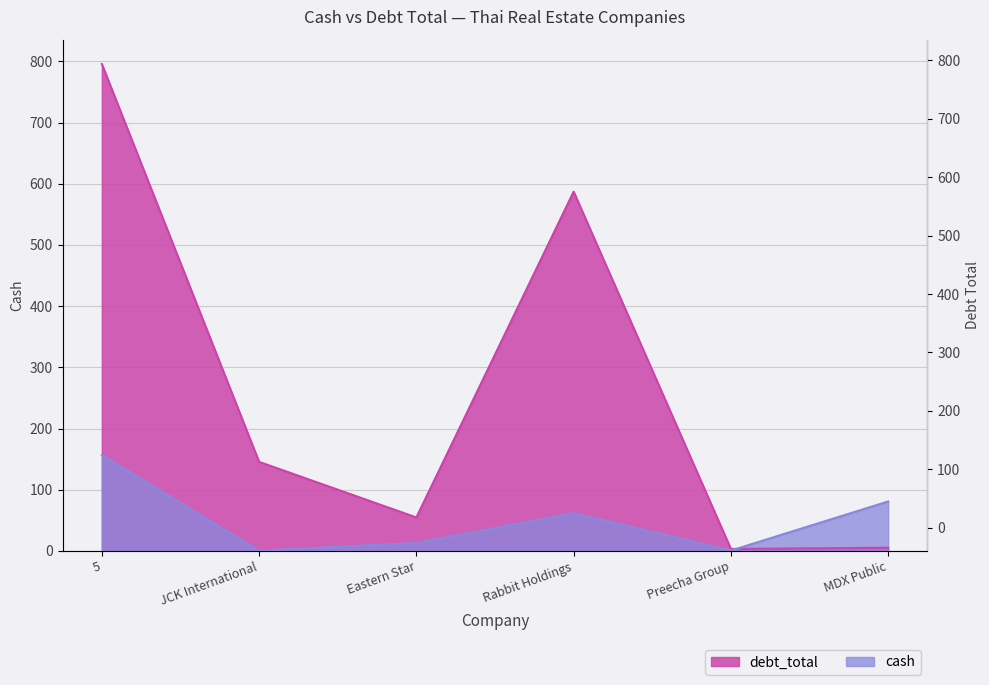

What is the difference between the debt_total values at JCK International and Preecha Group?

142.3